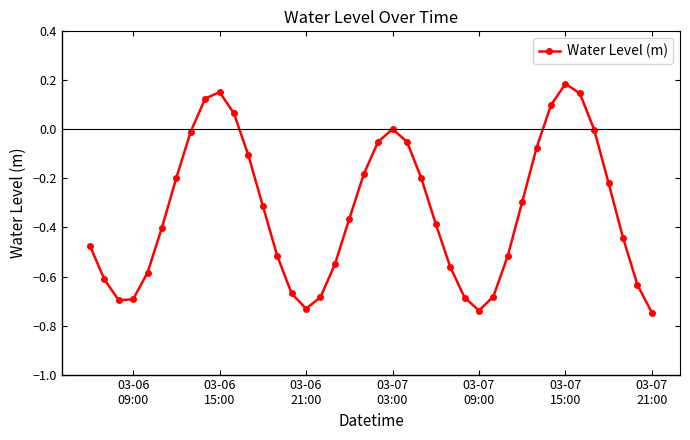

What is the difference between the maximum and second lowest values?

0.9